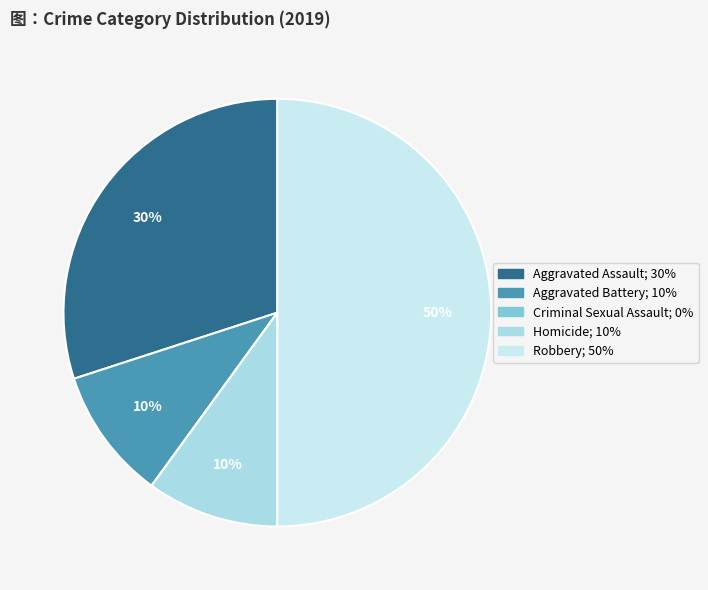

Count the number of slices in the pie.

5